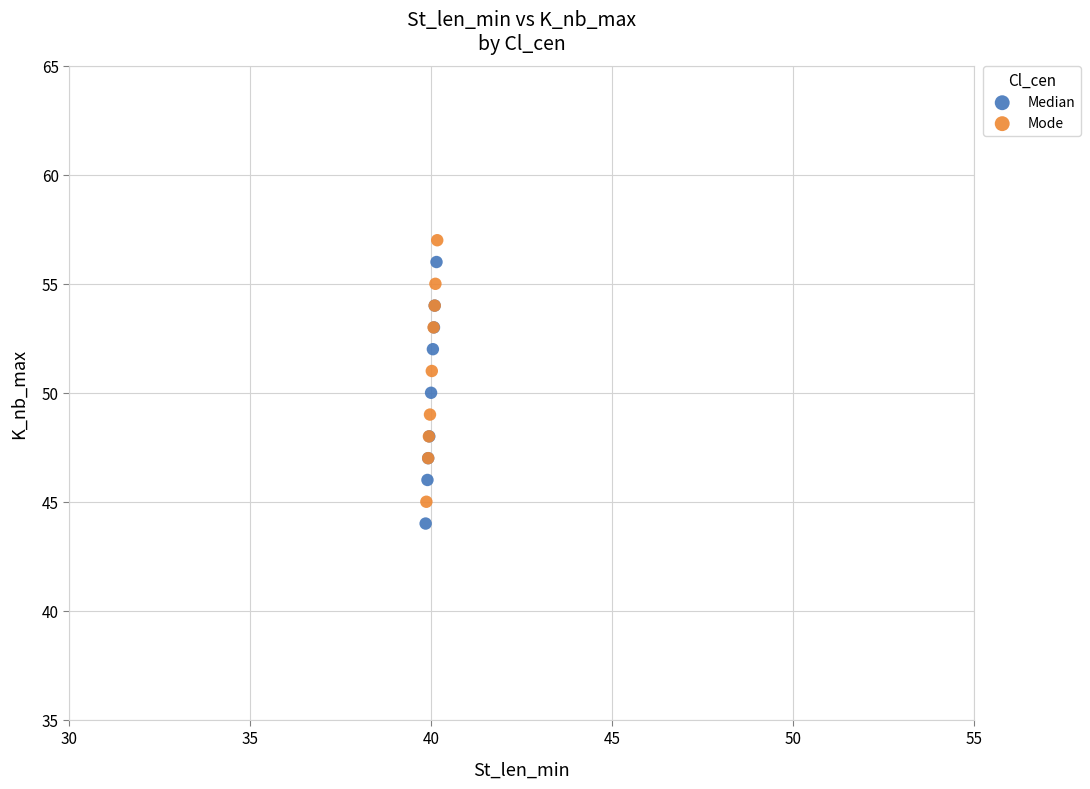

What are all the series names shown in the legend?

Median, Mode